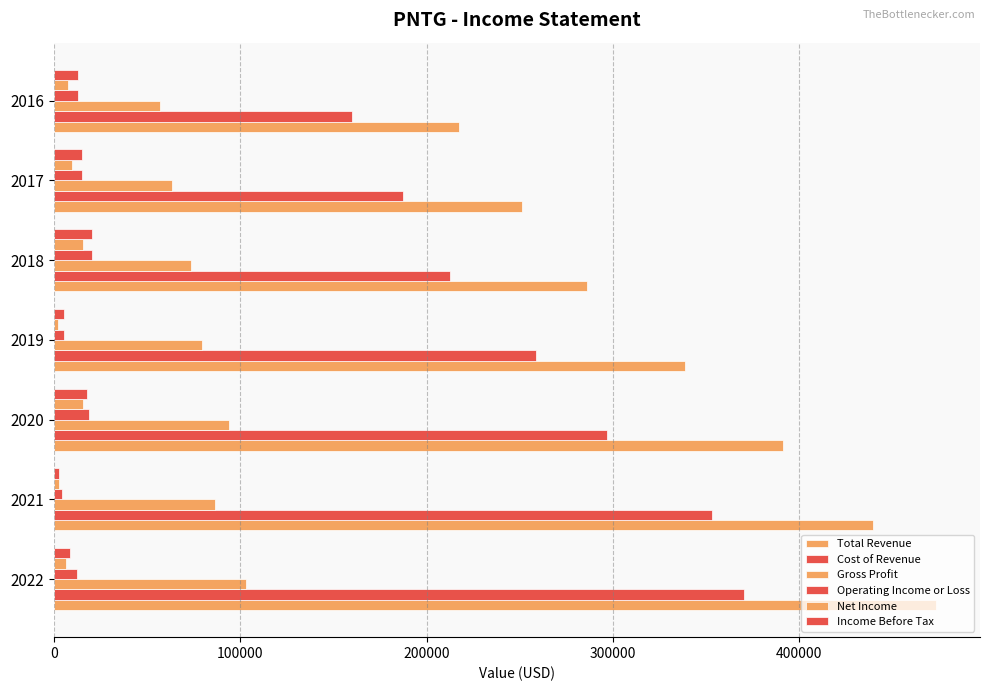

Reading right to left, what are all the values shown in this chart?

Total Revenue: 217200	251000	286100	338500	391000	439700	473200
Cost of Revenue: 160000	187300	212400	258900	296900	353100	370100
Gross Profit: 57200	63700	73600	79600	94100	86600	103100
Operating Income or Loss: 13000	15400	20600	5700	18900	4700	12700
Net Income: 7900	9900	15700	2500	15700	2700	6600
Income Before Tax: 13000	15400	20600	5300	17900	2700	8900